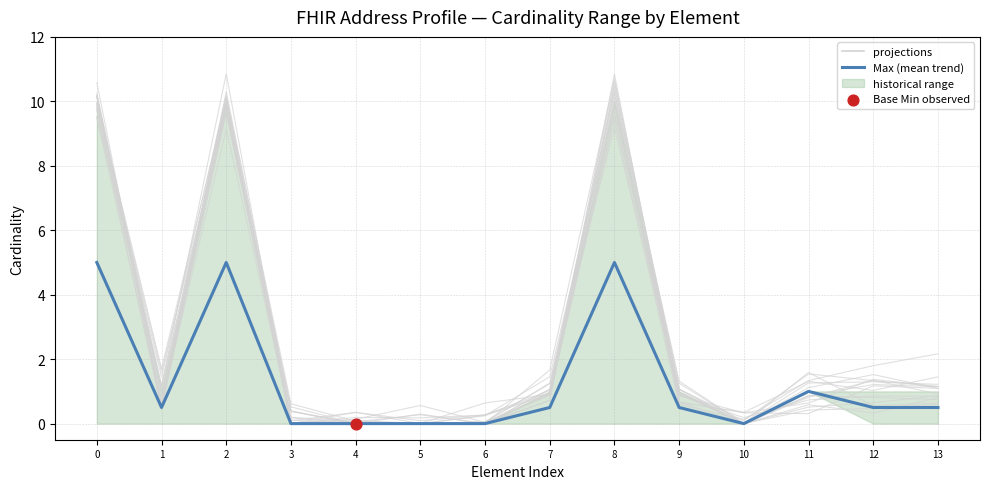

What is the change in value from 3 to 13?

+0.5